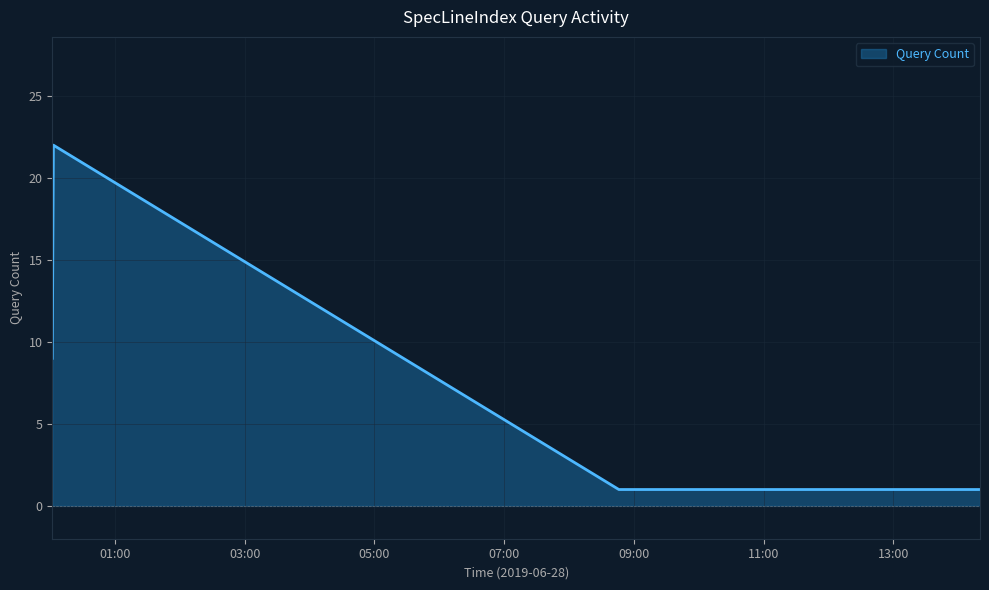

What is the maximum value shown in the chart?

22